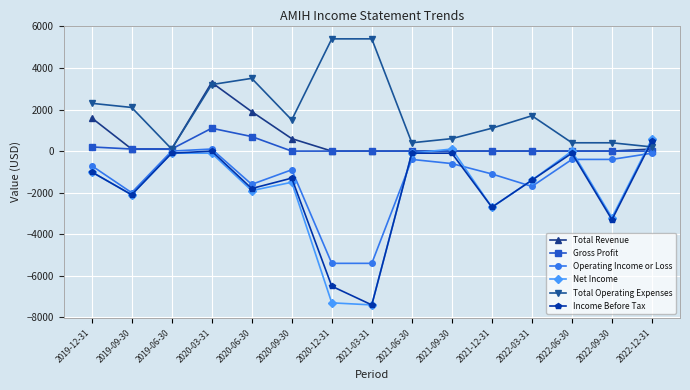

True or false: Income Before Tax and Operating Income or Loss cross at least once.

True